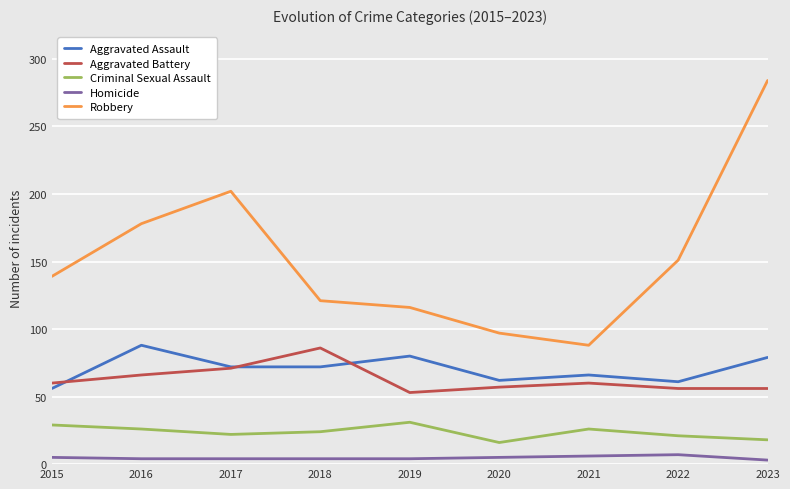

True or false: Aggravated Battery and Robbery cross at least once.

False